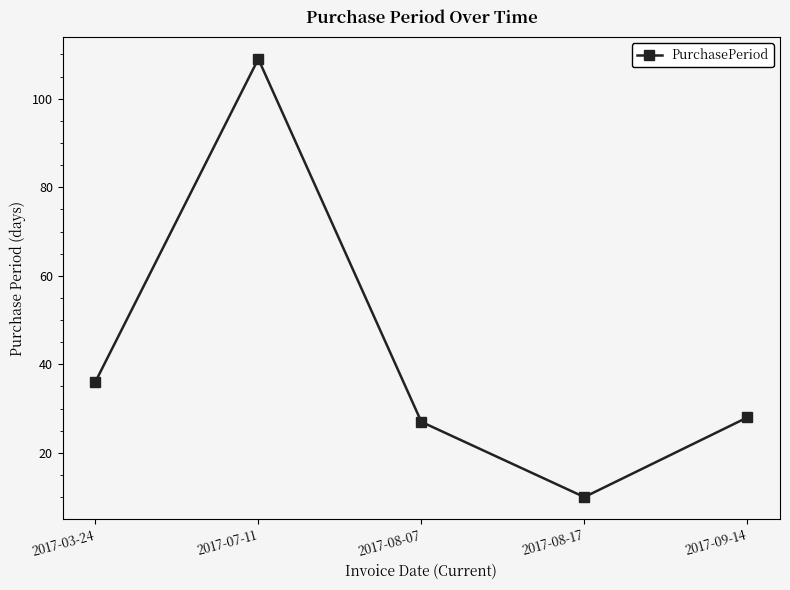

What is the difference between the values at 2017-08-07 and 2017-07-11?

82